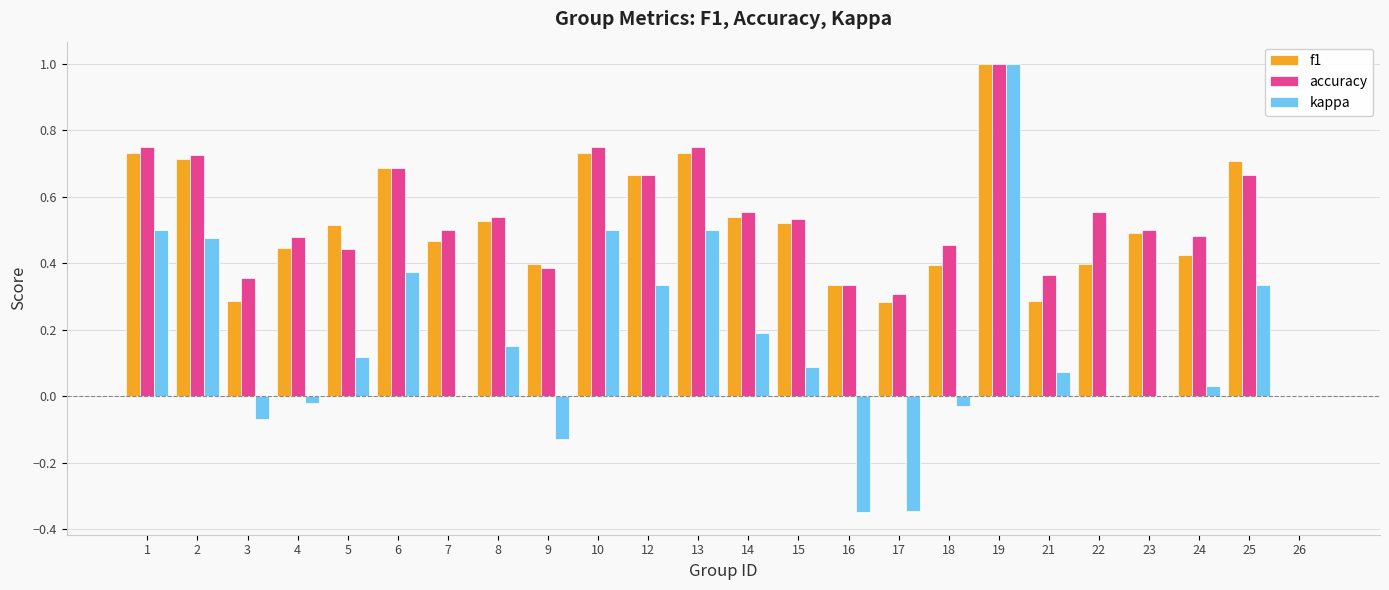

How many groups of bars are there?

24